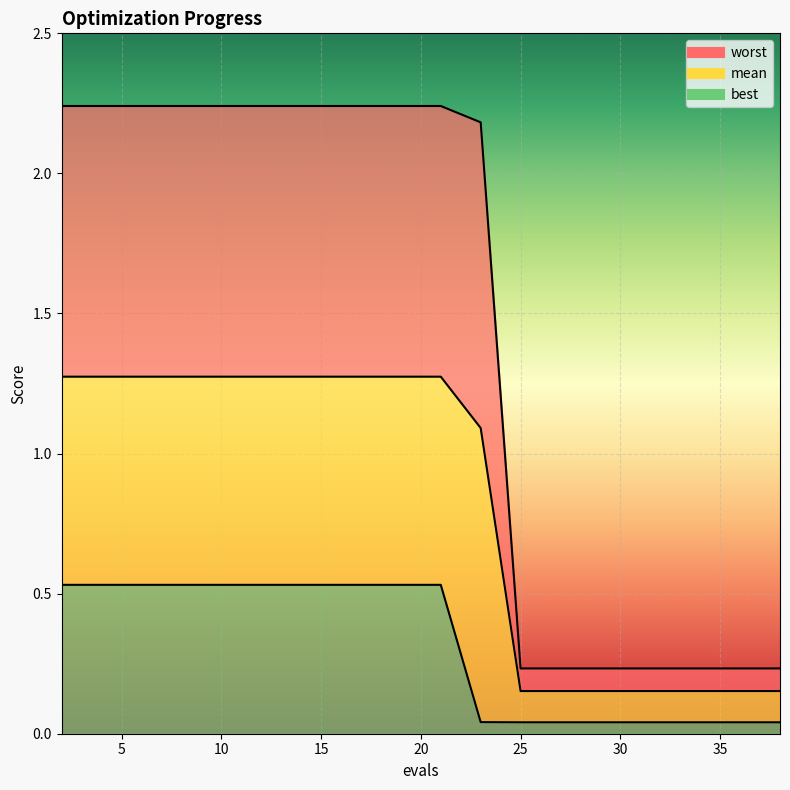

Reading left to right, list all the values displayed in this chart.

mean: 2=1.3	4=1.3	6=1.3	8=1.3	9=1.3	11=1.3	13=1.3	15=1.3	17=1.3	19=1.3	21=1.3	23=1.1	25=0.2	27=0.2	29=0.2	30=0.2	32=0.2	34=0.2	36=0.2	38=0.2
best: 2=0.5	4=0.5	6=0.5	8=0.5	9=0.5	11=0.5	13=0.5	15=0.5	17=0.5	19=0.5	21=0.5	23=0.0	25=0.0	27=0.0	29=0.0	30=0.0	32=0.0	34=0.0	36=0.0	38=0.0
worst: 2=2.2	4=2.2	6=2.2	8=2.2	9=2.2	11=2.2	13=2.2	15=2.2	17=2.2	19=2.2	21=2.2	23=2.2	25=0.2	27=0.2	29=0.2	30=0.2	32=0.2	34=0.2	36=0.2	38=0.2